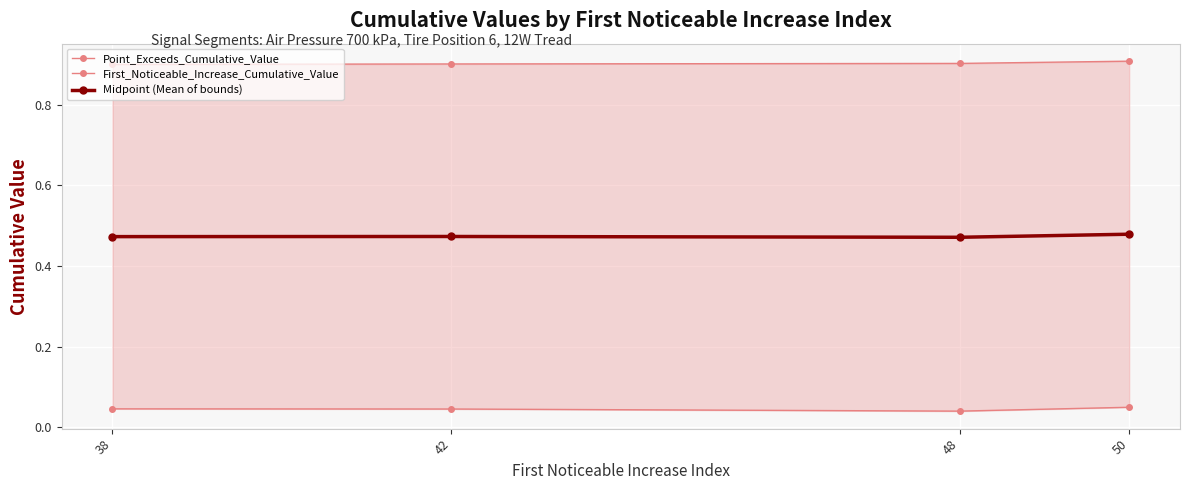

Which has a higher value, 50 or 48?

50